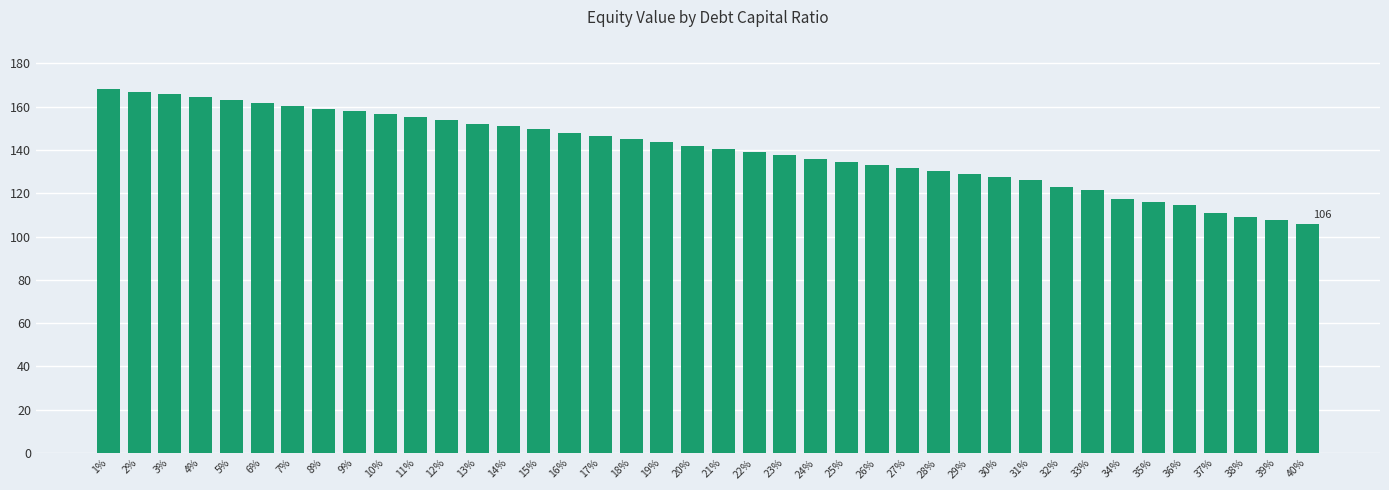

The value at 6% is 161.7. True or false?

True